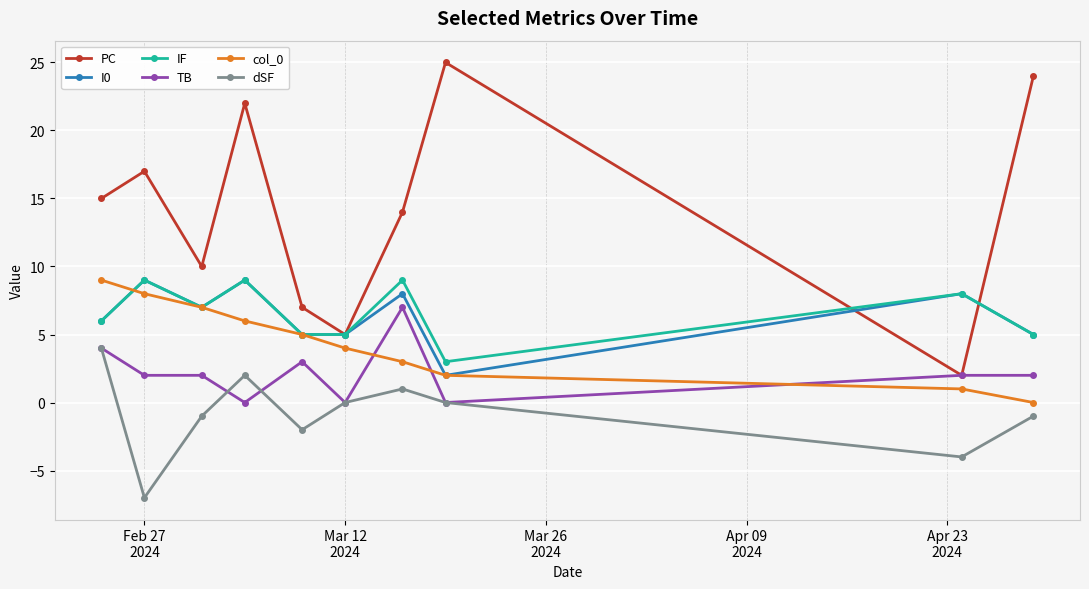

How many interior local peaks does the IF series have?

4